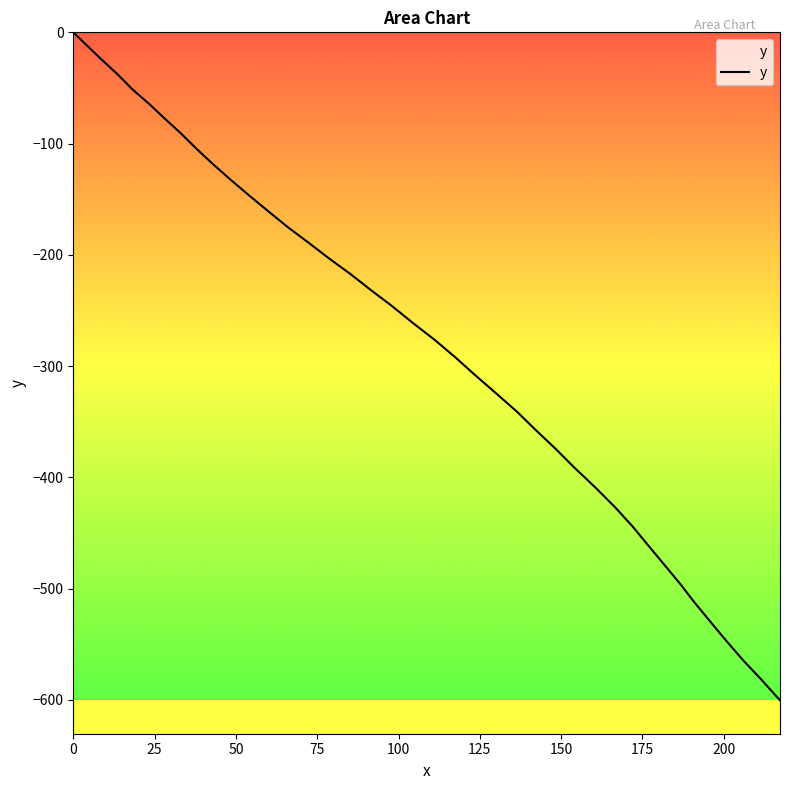

True or false: the data has more than 0 interior local peaks.

False